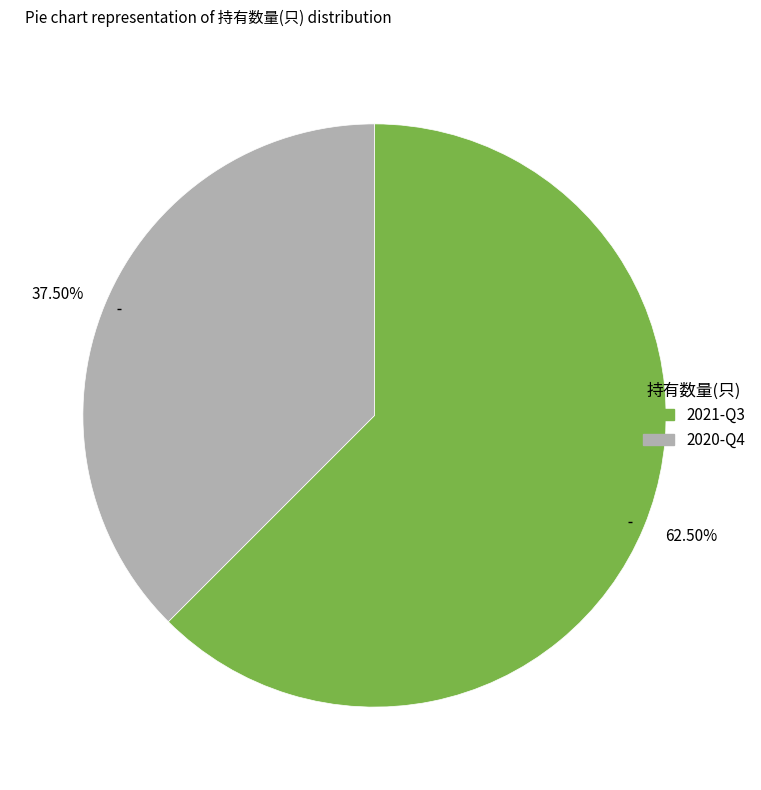

Rank the categories by value from highest to lowest.

62.50%, 37.50%